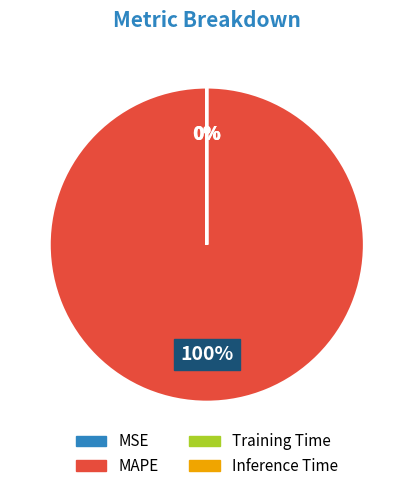

Is there any slice that represents more than half of the pie?

Yes